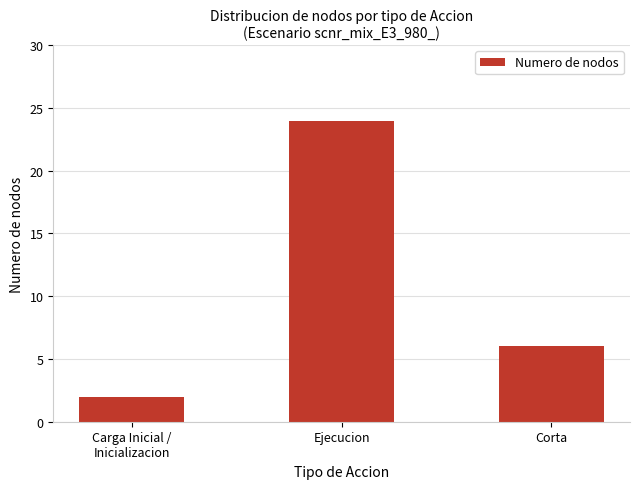

Does the chart contain any negative values?

No